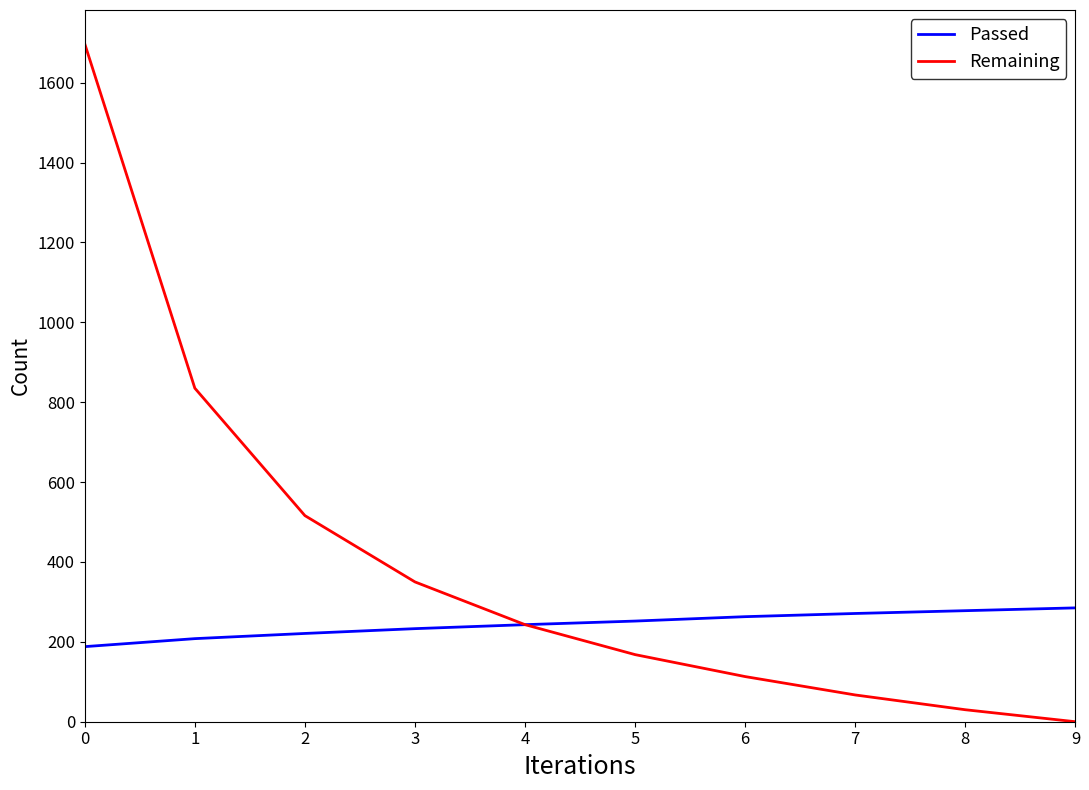

What is the total value across all series at 9?

285